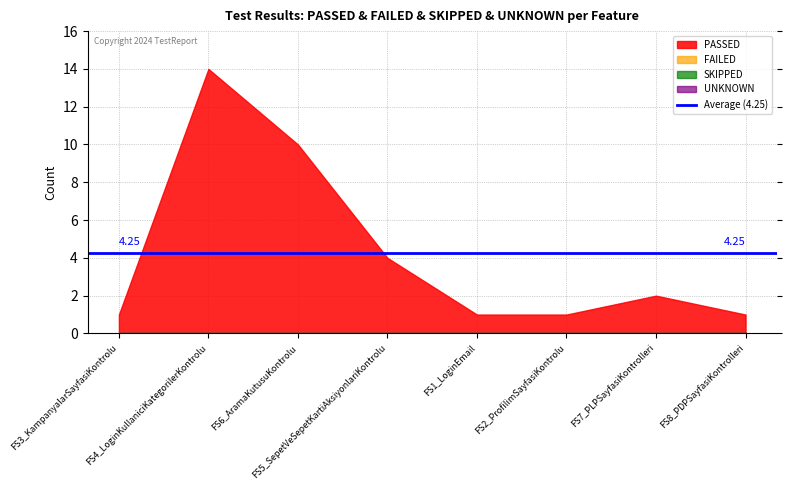

How many values in the PASSED series are below 2?

4